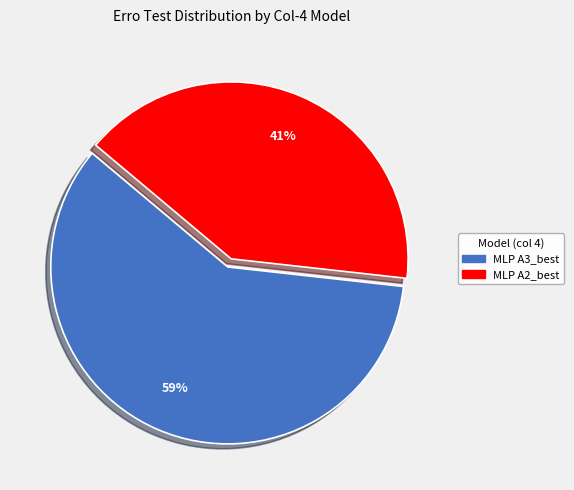

Does any single category account for the majority?

Yes